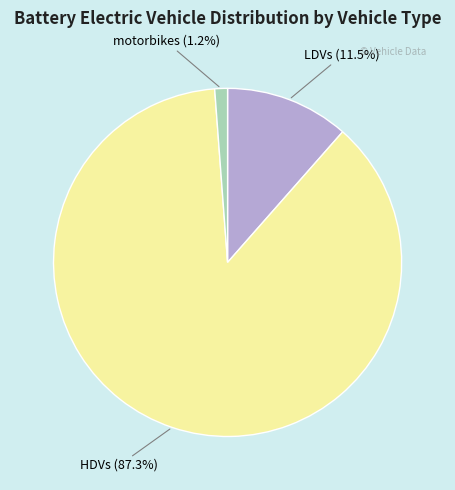

Rank the categories by value from highest to lowest.

HDVs, LDVs, motorbikes